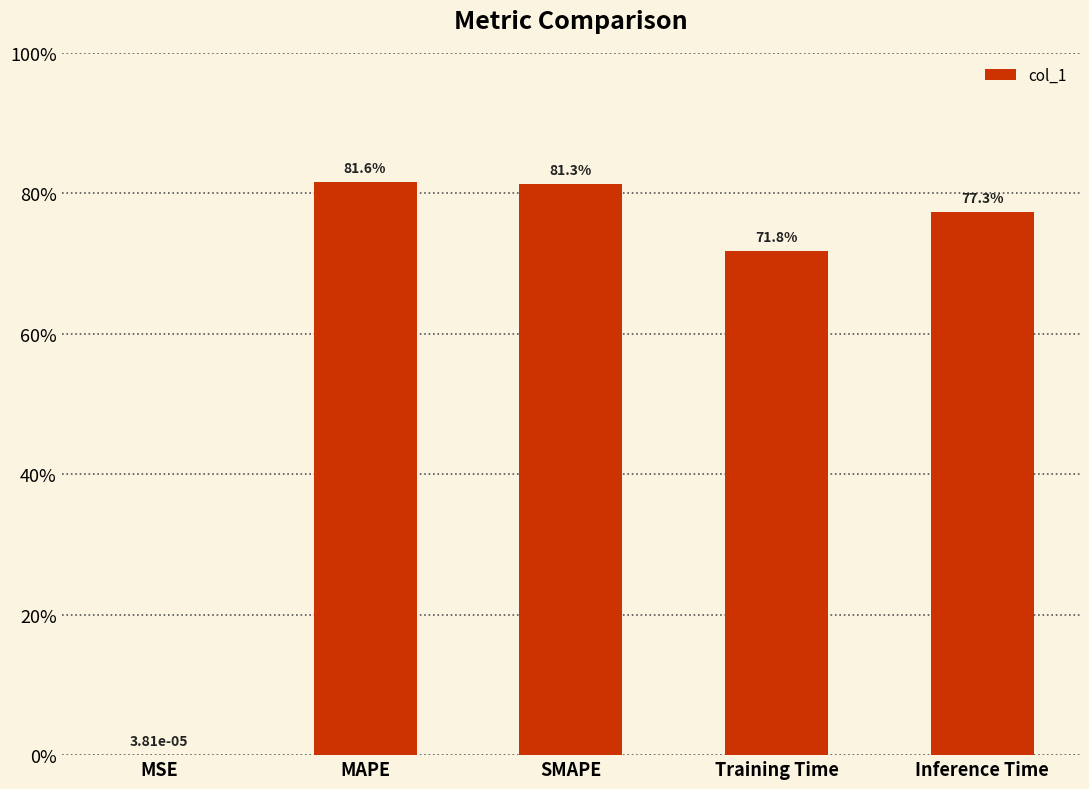

Reading left to right, extract all data points from this chart.

0.0	0.8	0.8	0.7	0.8